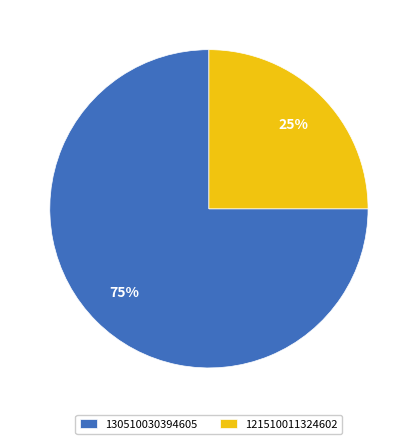

Which slice is the largest?

130510030394605